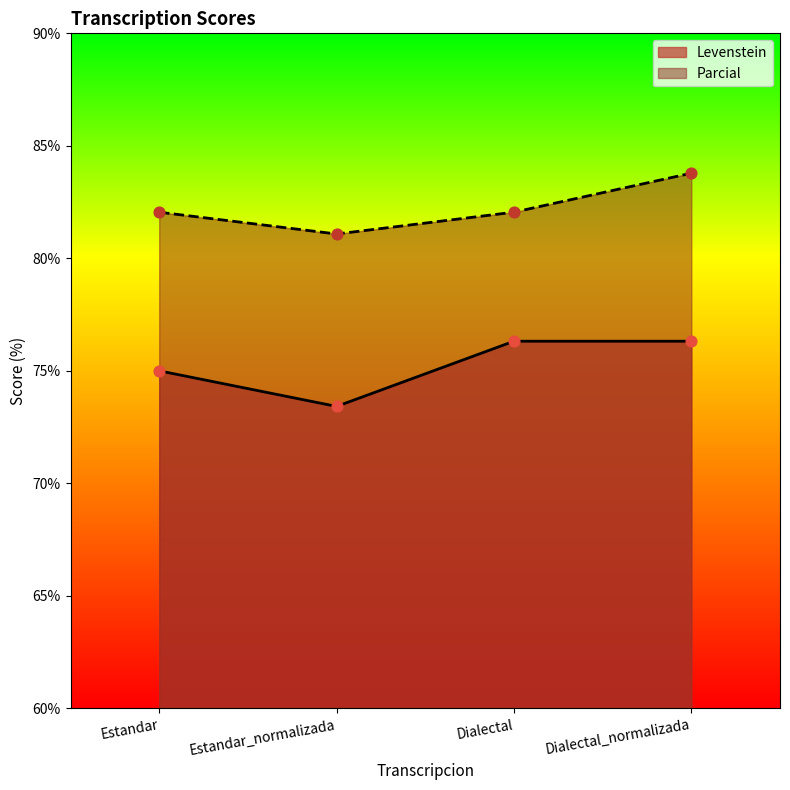

Is the value of Parcial at Dialectal greater than the value of Levenstein at Estandar_normalizada?

Yes